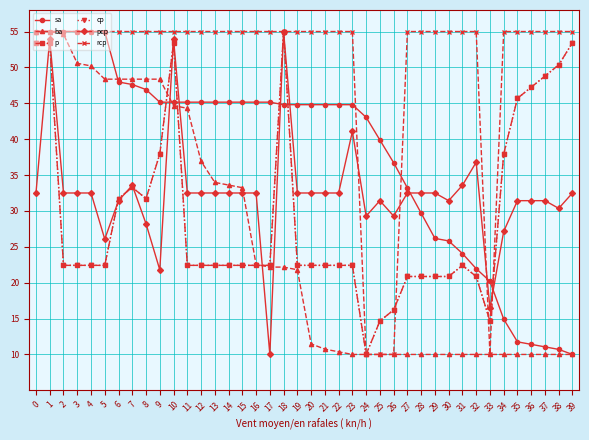

What value does the ba series have at 11?

44.3